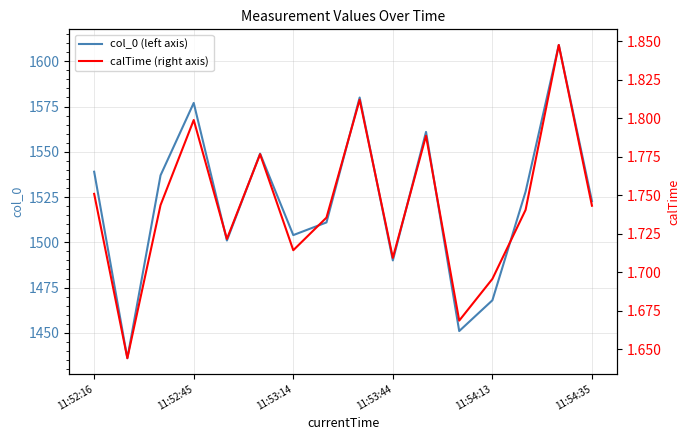

Where does the col_0 (left axis) series first go above 1528?

11:52:16